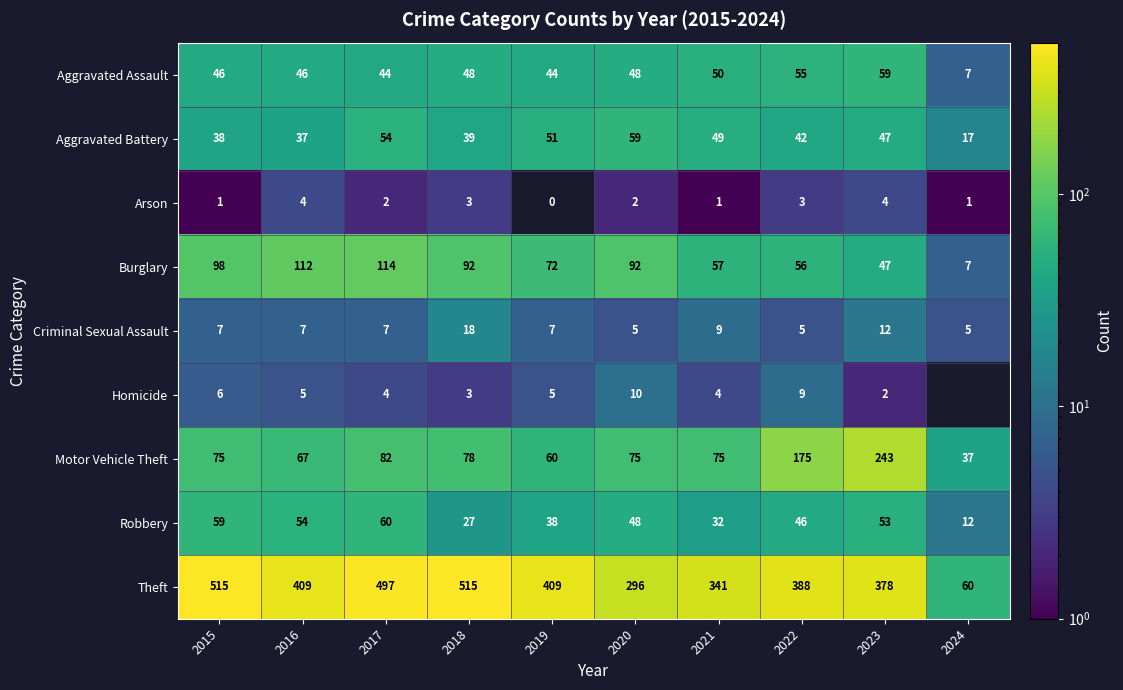

What is the approximate value of Criminal Sexual Assault at 2021?

9